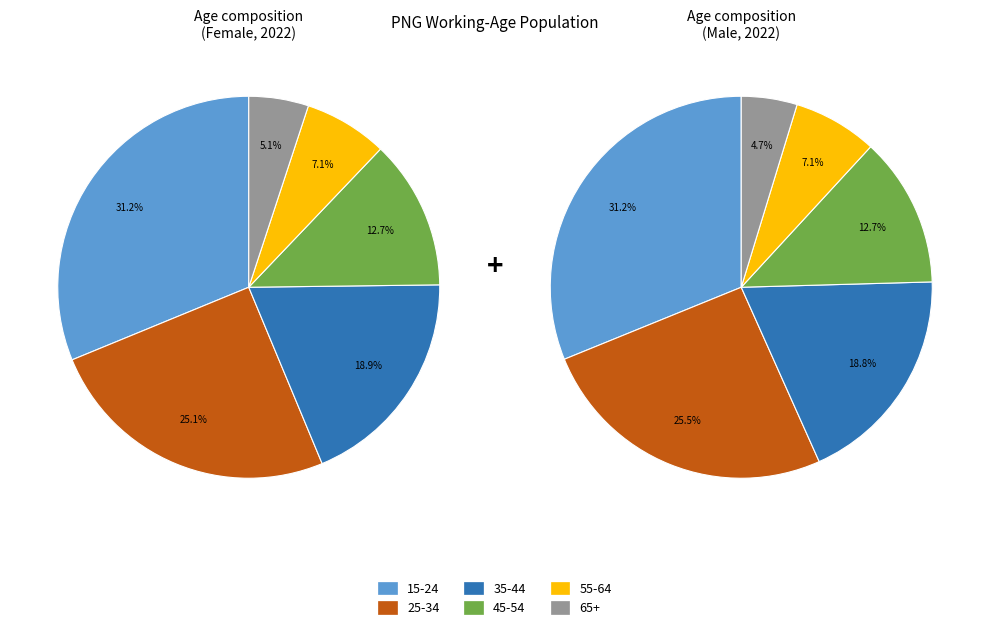

What percentage is NOT represented by y45_54?

87.3%